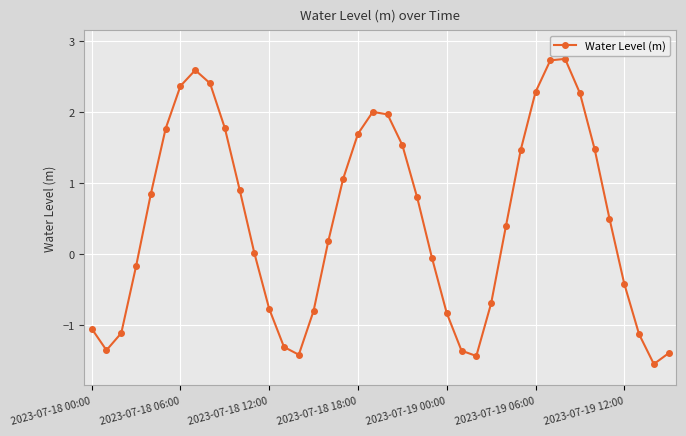

What is the smallest value displayed?

-1.5